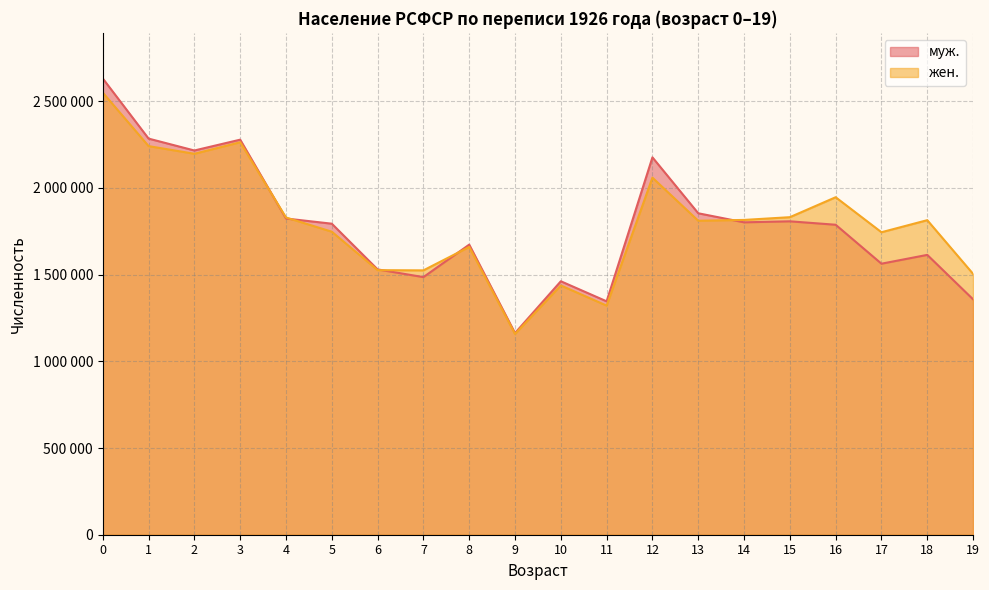

True or false: муж. and жен. cross at least once.

True